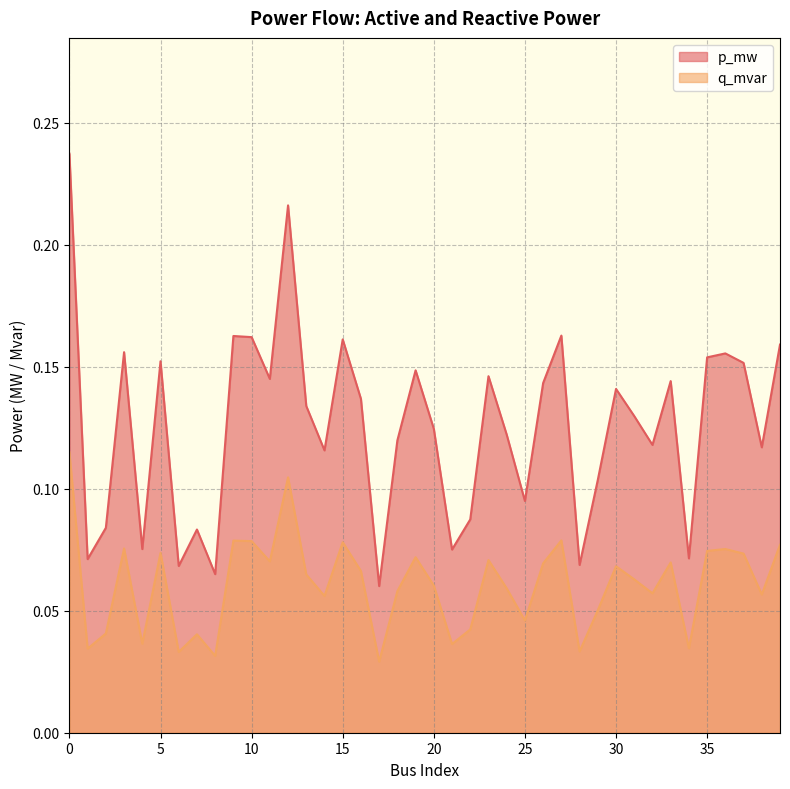

Read the p_mw value at 24.

0.1